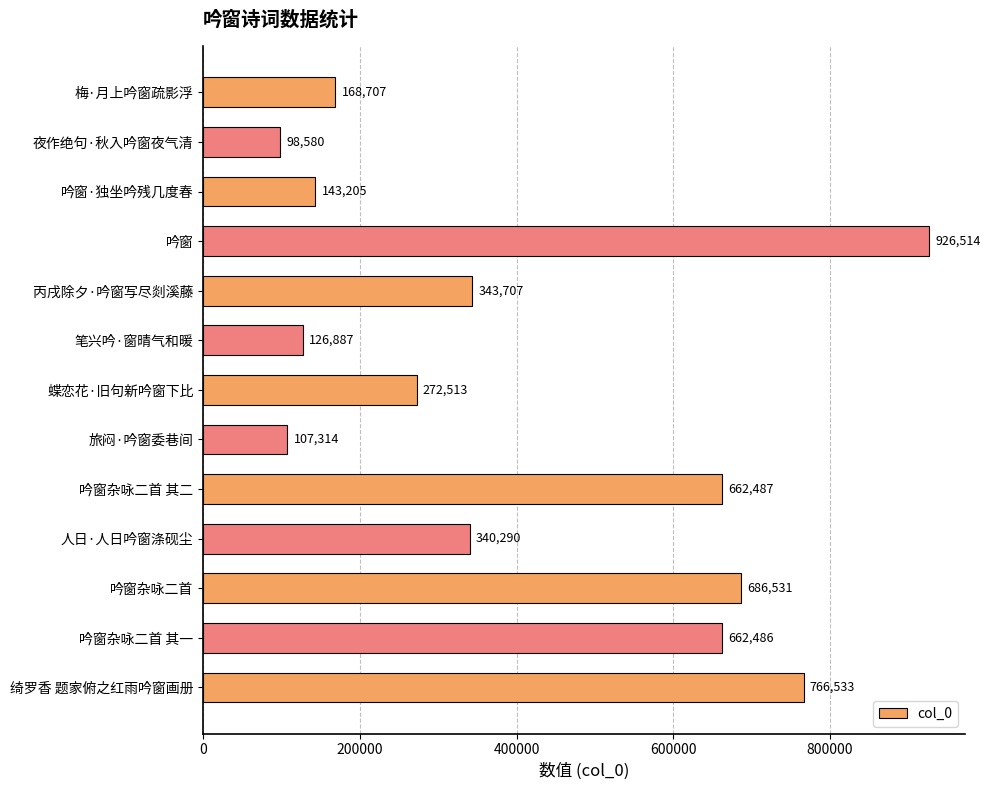

What is the difference between the maximum and minimum values?

827934